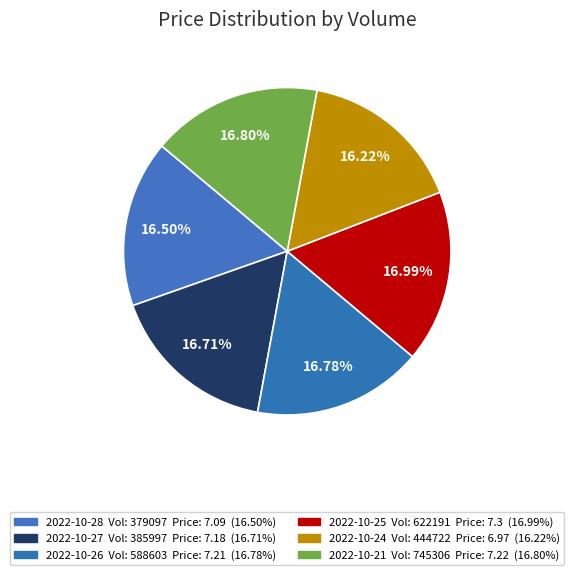

How many slices are in this pie chart?

6